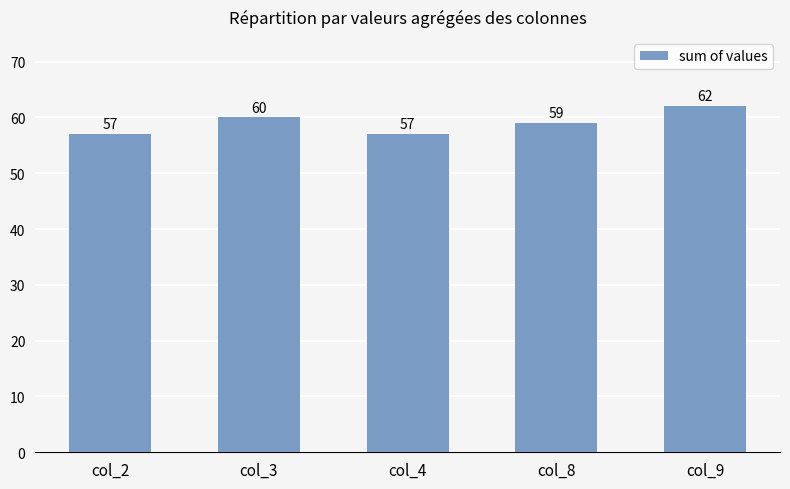

True or false: the data shows 23 at col_8.

False